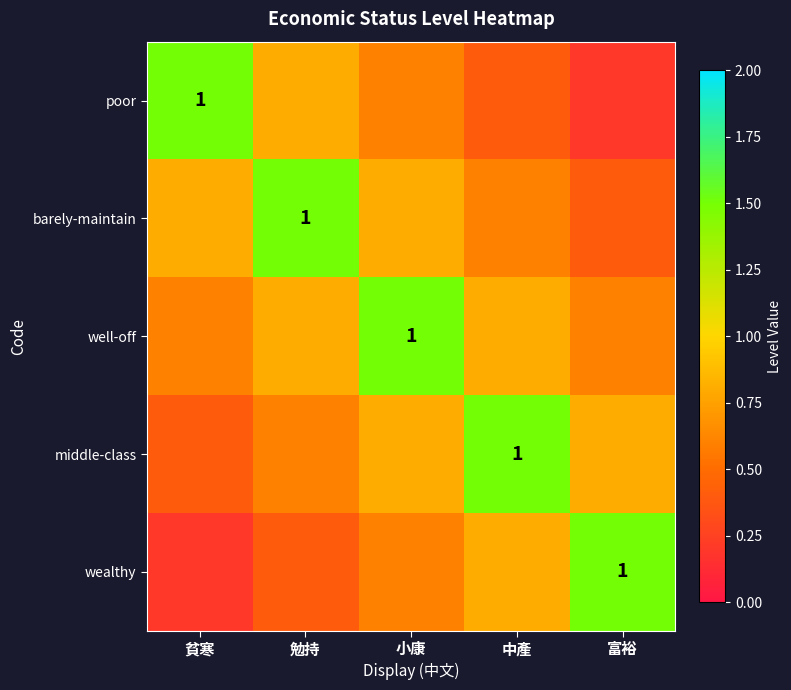

Which series changed the most between 勉持 and 中產?

barely-maintain